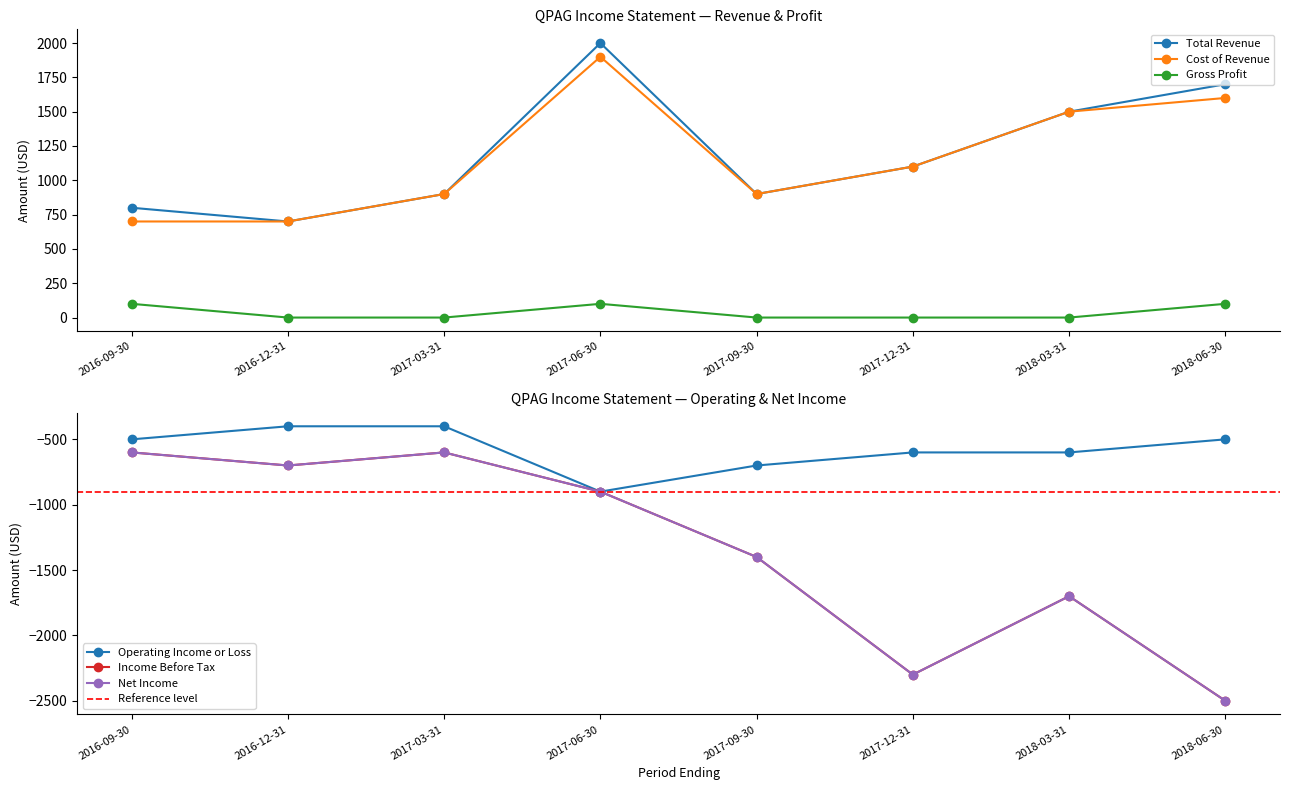

Is it true that Gross Profit equals 100 at 2017-06-30?

True